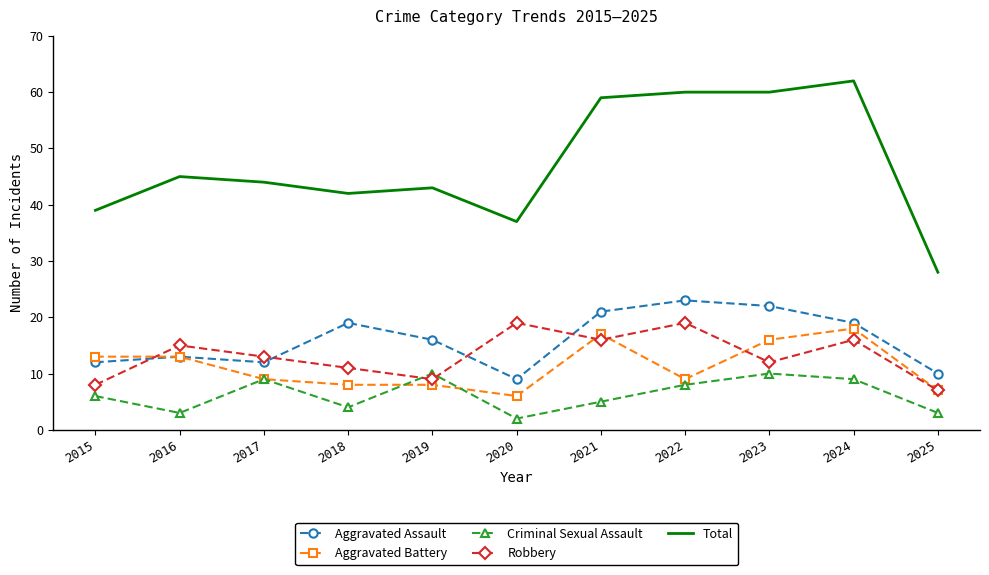

Reading right to left, what are all the values shown in this chart?

Aggravated Assault: 2025=10	2024=19	2023=22	2022=23	2021=21	2020=9	2019=16	2018=19	2017=12	2016=13	2015=12
Aggravated Battery: 2025=7	2024=18	2023=16	2022=9	2021=17	2020=6	2019=8	2018=8	2017=9	2016=13	2015=13
Criminal Sexual Assault: 2025=3	2024=9	2023=10	2022=8	2021=5	2020=2	2019=10	2018=4	2017=9	2016=3	2015=6
Robbery: 2025=7	2024=16	2023=12	2022=19	2021=16	2020=19	2019=9	2018=11	2017=13	2016=15	2015=8
Total: 2025=28	2024=62	2023=60	2022=60	2021=59	2020=37	2019=43	2018=42	2017=44	2016=45	2015=39